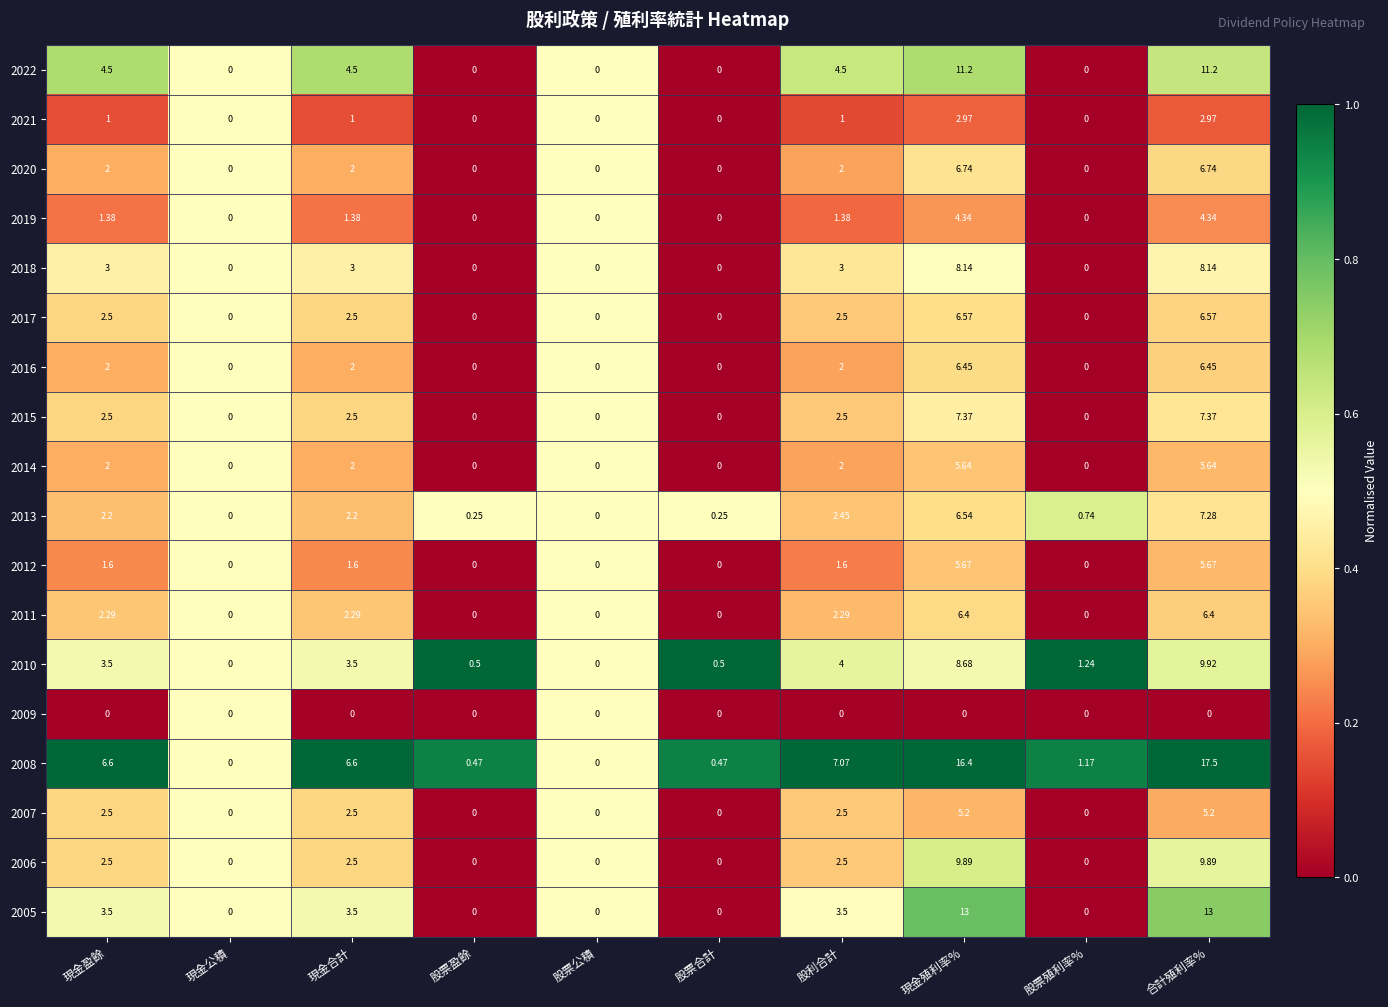

Count the number of categories in the chart.

10